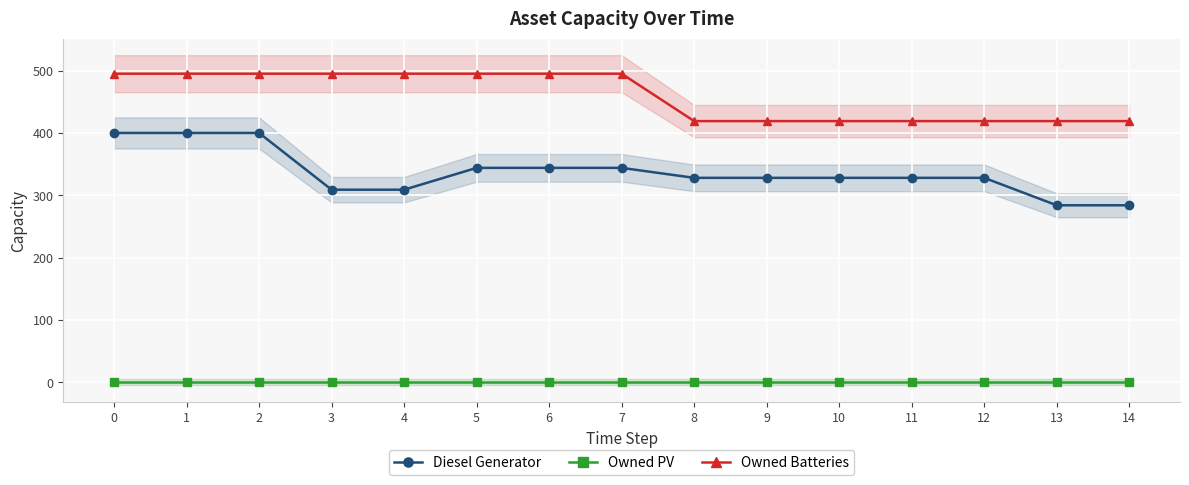

List the series in order of their peak value, lowest first.

Owned PV, Diesel Generator, Owned Batteries